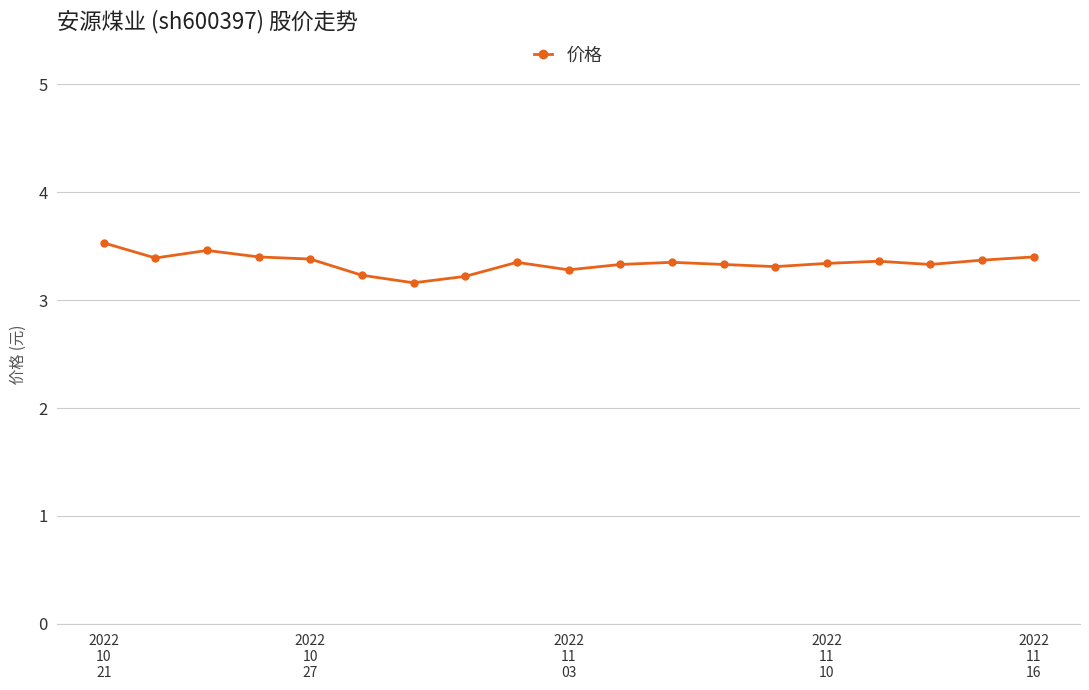

What is the average value?

3.3